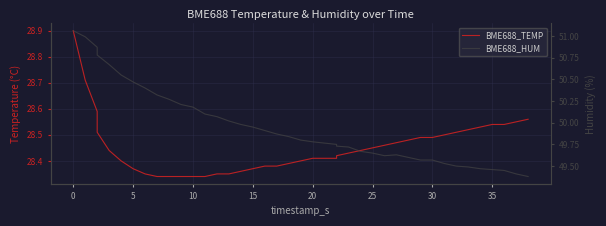

The value of BME688_TEMP at 23 is 48.5. True or false?

False